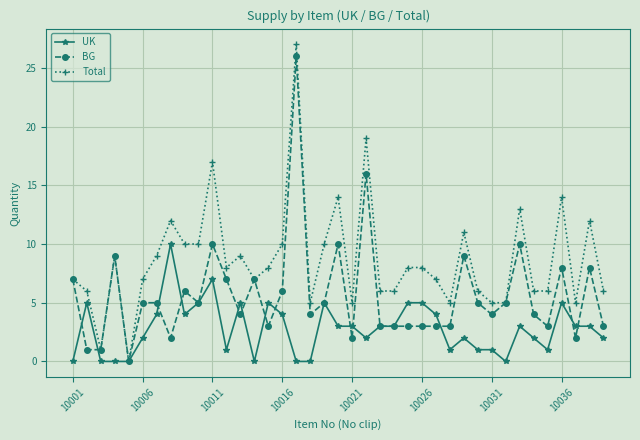

Reading left to right, transcribe all the data shown in this chart.

UK: 0	5	0	0	0	2	4	10	4	5	7	1	5	0	5	4	0	0	5	3	3	2	3	3	5	5	4	1	2	1	1	0	3	2	1	5	3	3	2
BG: 7	1	1	9	0	5	5	2	6	5	10	7	4	7	3	6	26	4	5	10	2	16	3	3	3	3	3	3	9	5	4	5	10	4	3	8	2	8	3
Total: 7	6	1	9	0	7	9	12	10	10	17	8	9	7	8	10	27	5	10	14	5	19	6	6	8	8	7	5	11	6	5	5	13	6	6	14	5	12	6